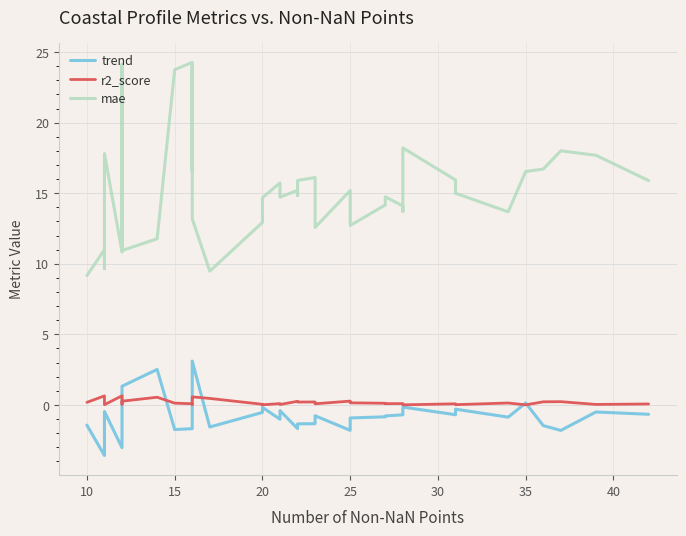

Rank the series at 30 from lowest to highest value.

trend, r2_score, mae